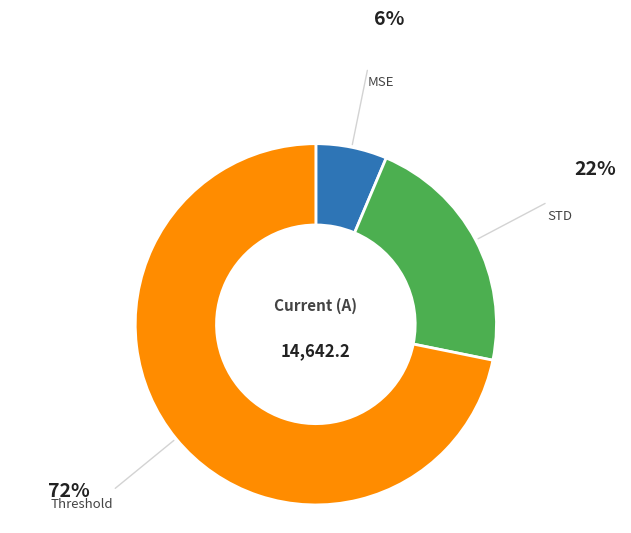

Does any single category account for the majority?

Yes